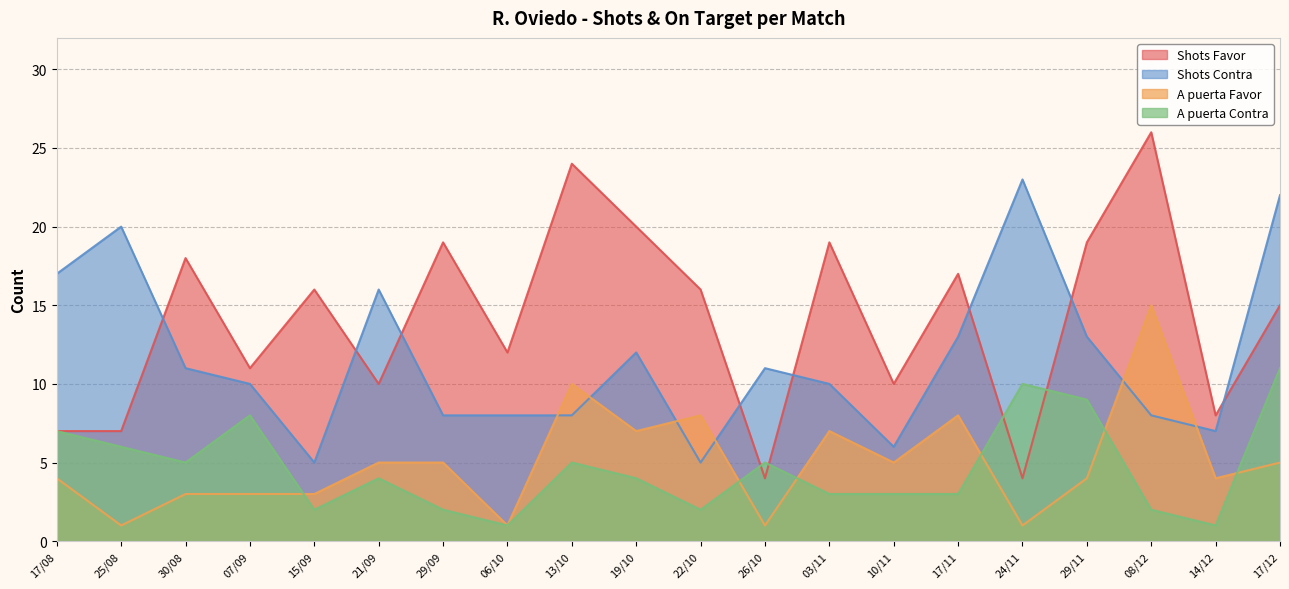

What is the difference between the maximum and minimum values in the A puerta Favor series?

14